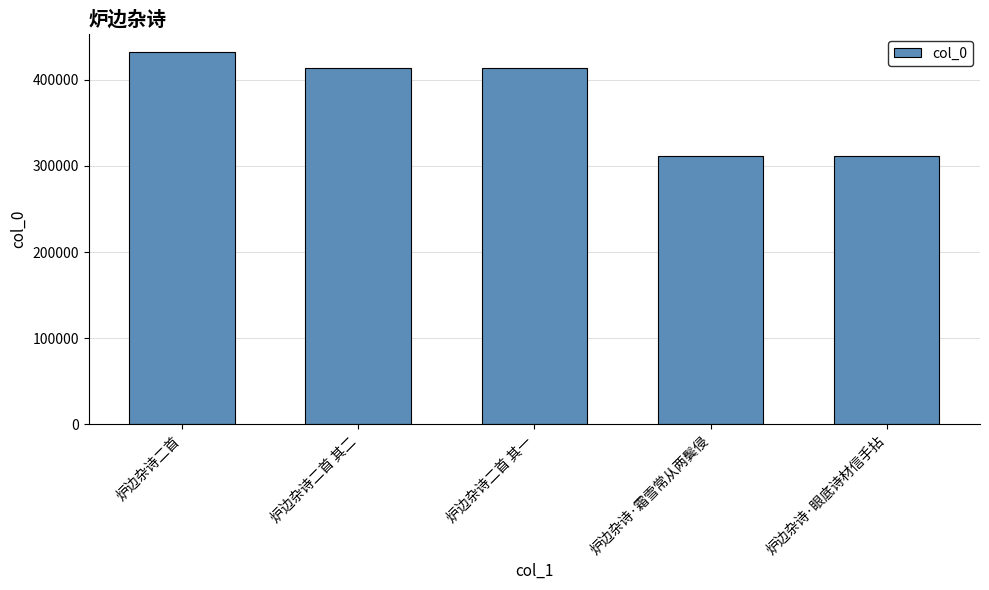

Where does the data first go above 414142?

炉边杂诗二首